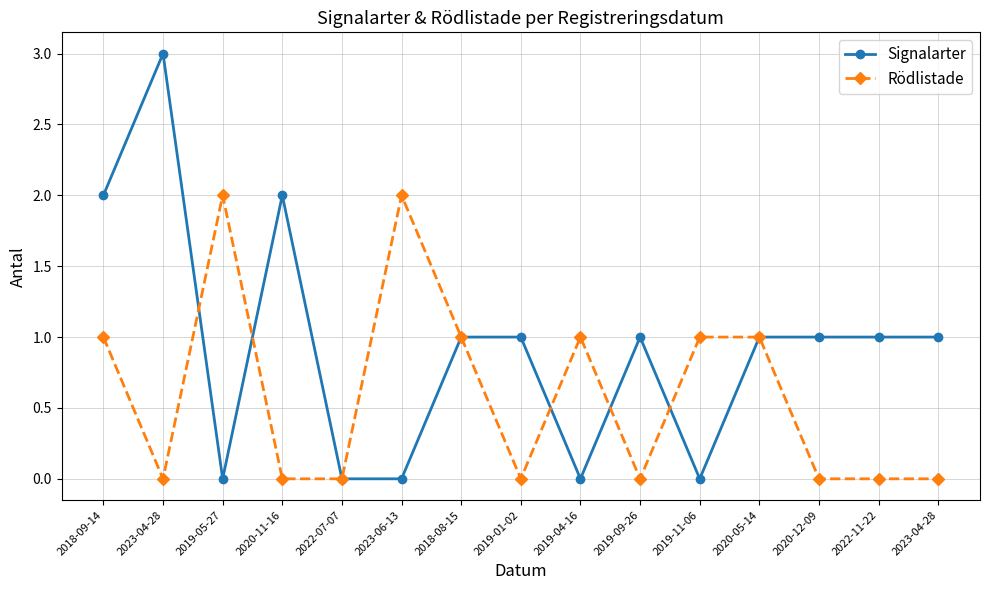

Between 2023-04-28 and 2020-05-14, which series saw the biggest shift?

Signalarter